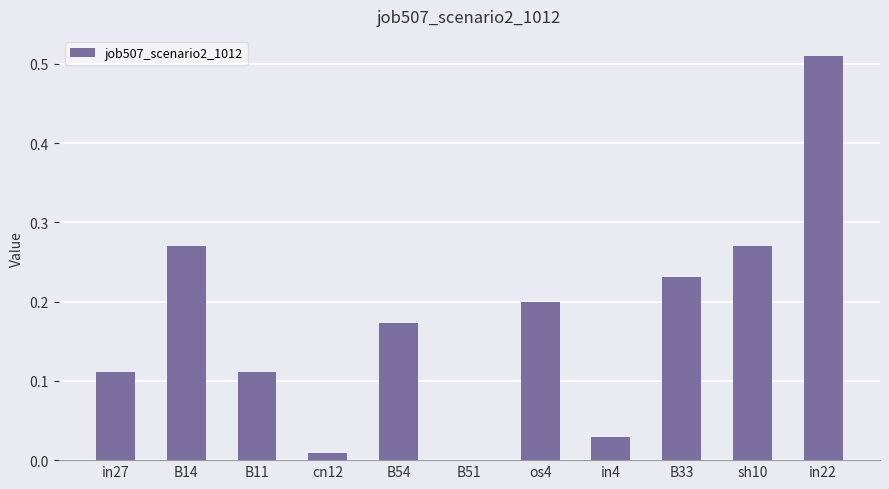

What is the change in value from B51 to sh10?

+0.3